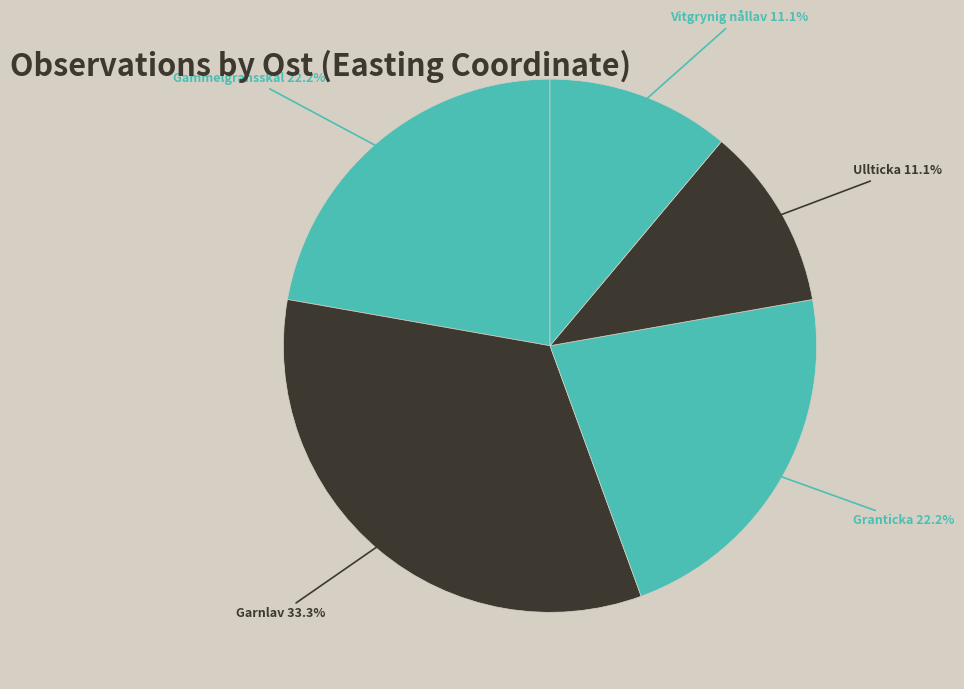

Between Gammelgransskål and Ullticka, which is larger?

Gammelgransskål